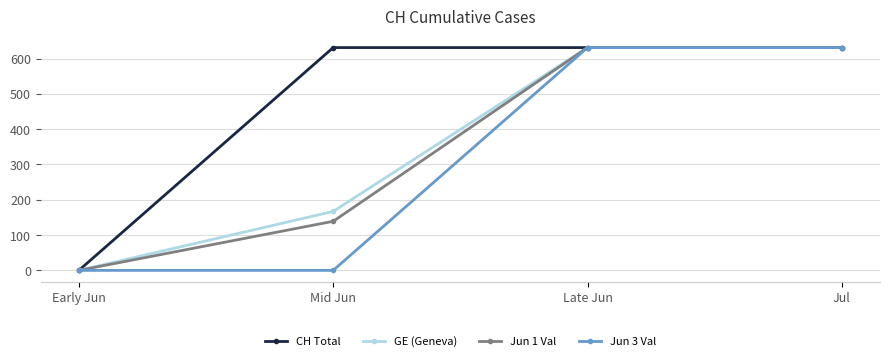

The value of Jun 1 Val at Late Jun is 382. True or false?

False